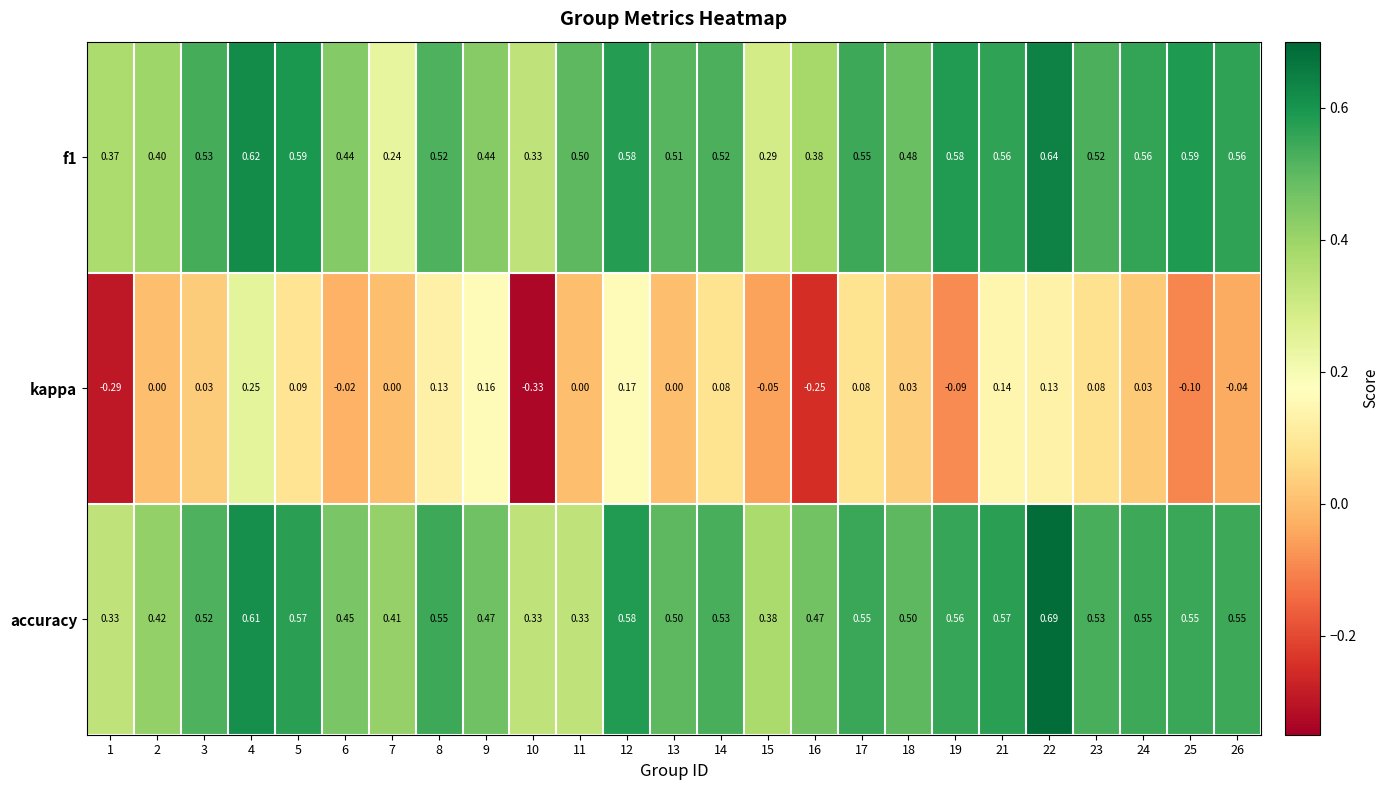

Which series changed the most between 1 and 12?

kappa